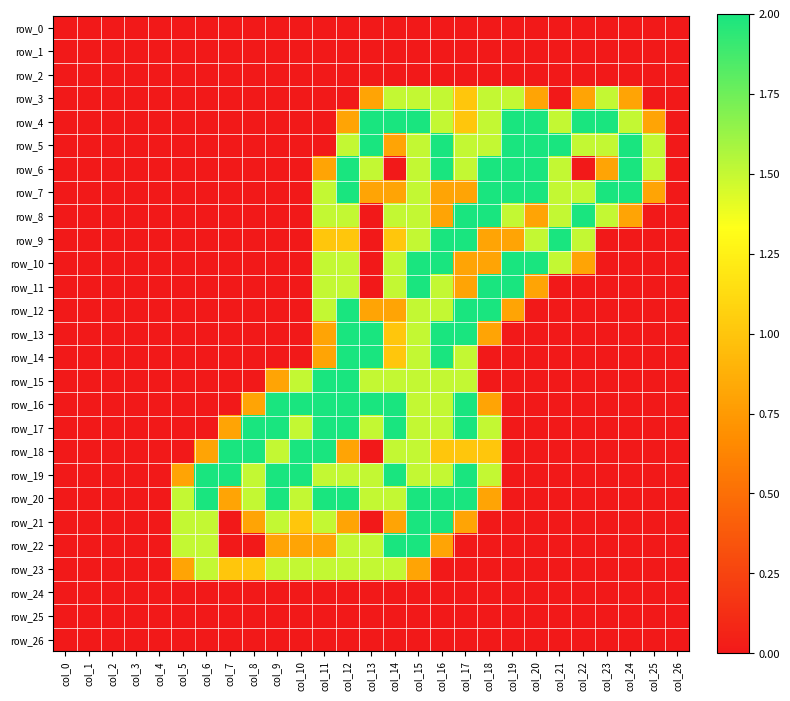

What is the total value across all series at col_17?

28.2